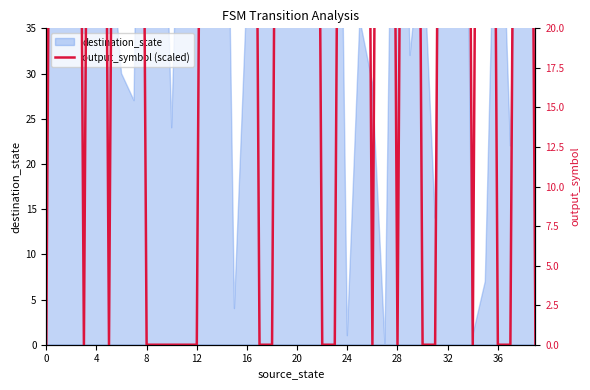

Reading right to left, what are all the values shown in this chart?

0	126	0	0	126	0	126	126	0	0	126	0	126	0	126	126	0	0	126	126	126	0	0	126	126	126	126	0	0	0	0	0	126	126	0	126	0	126	126	0